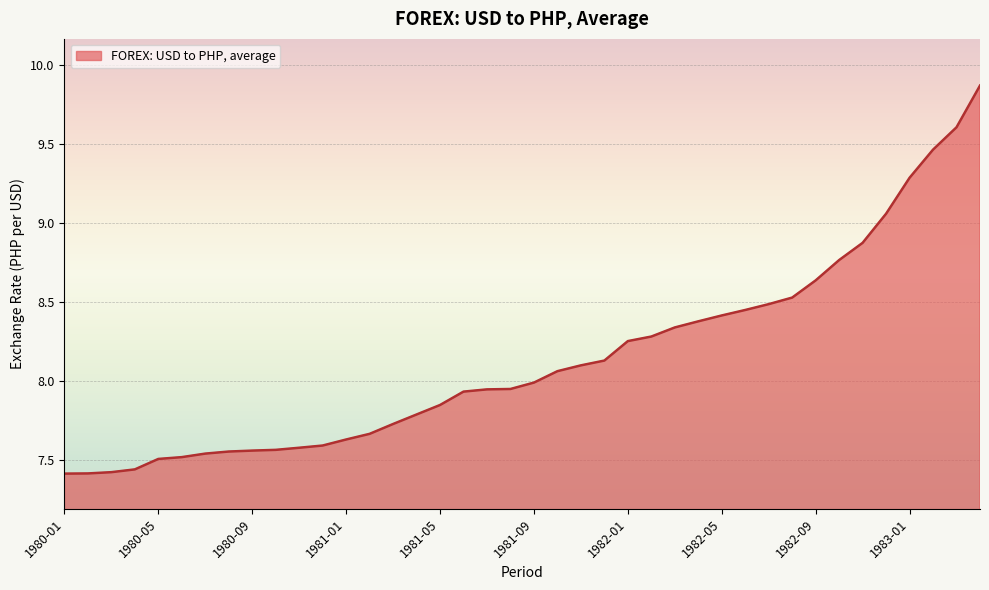

Is this an area chart (filled region under the line)?

Yes